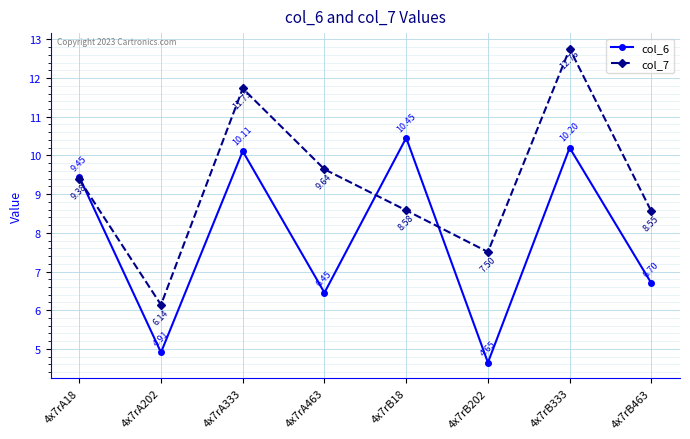

What position from the left is 4x7rB18?

5